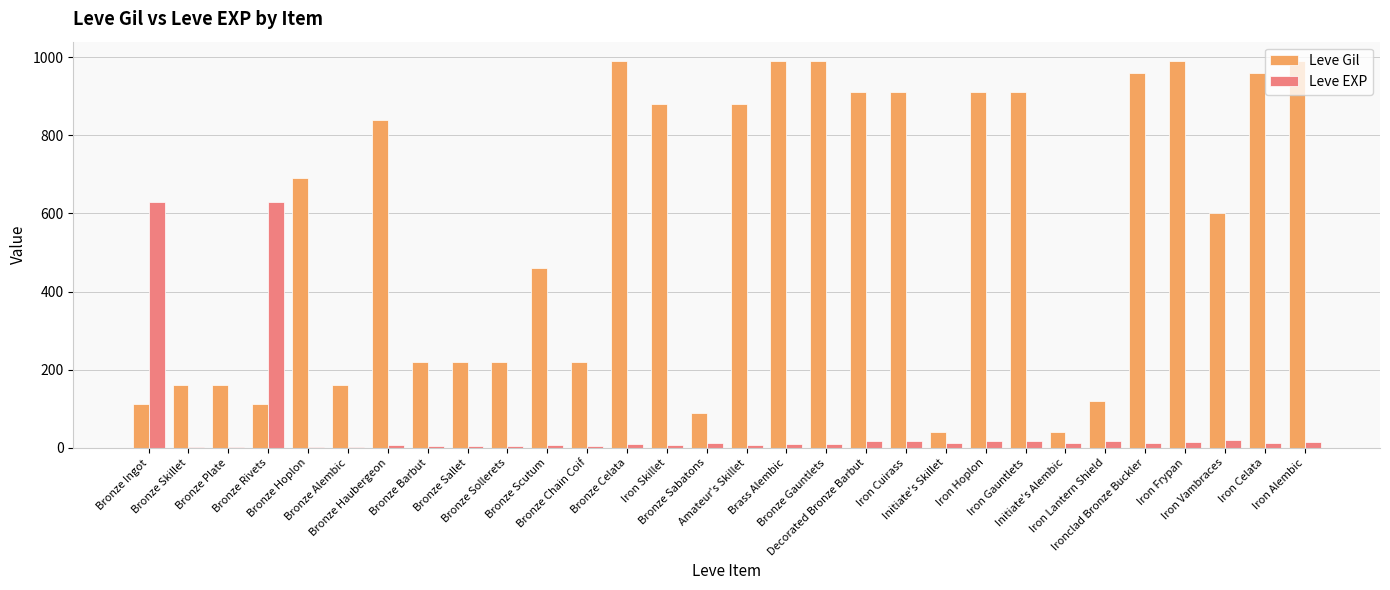

Are the bars horizontal?

No